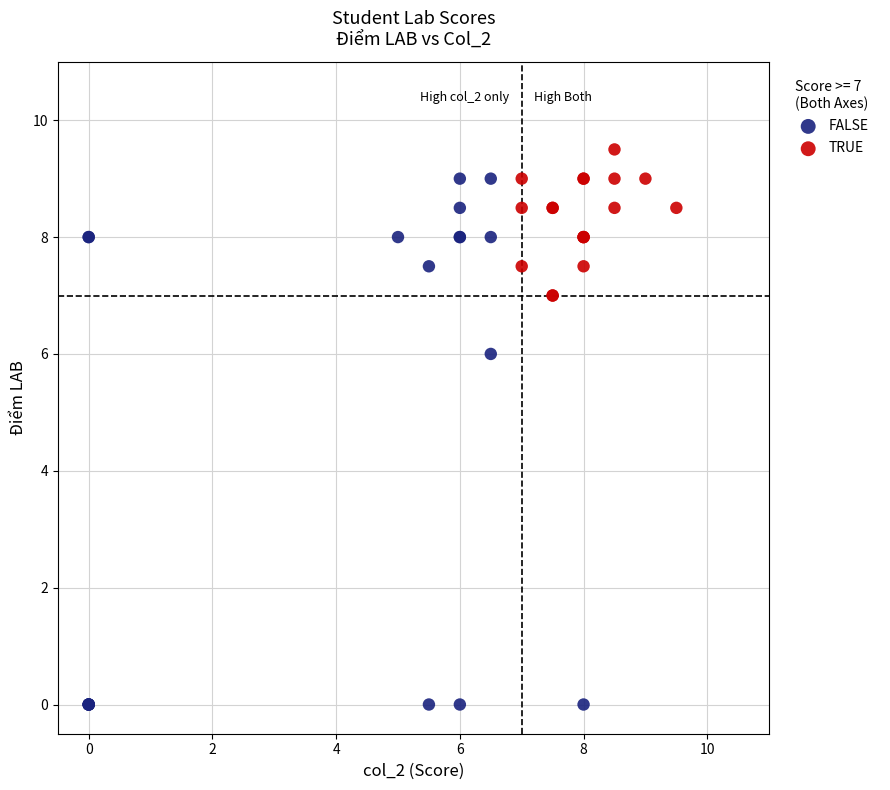

Which series reaches the maximum Y coordinate?

TRUE